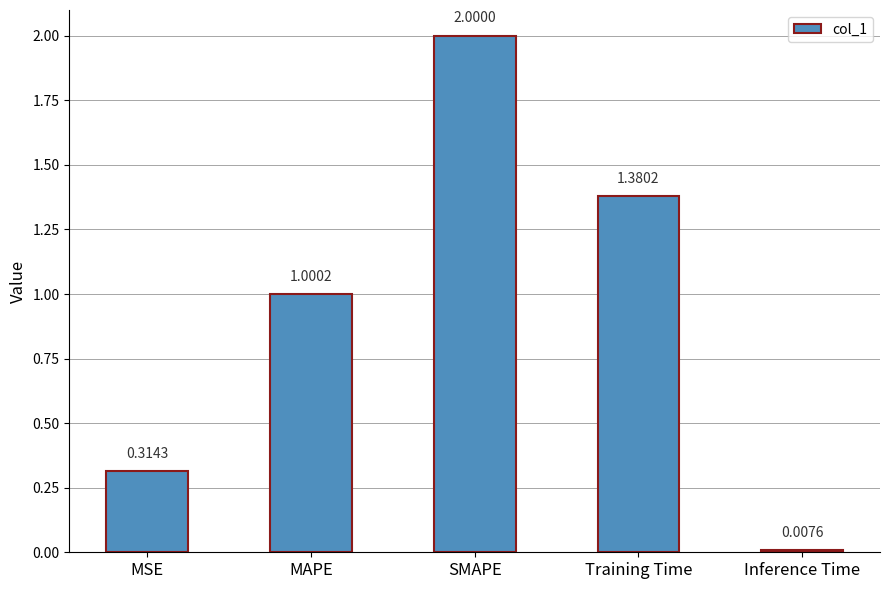

List the labels in order of value, smallest first.

Inference Time, MSE, MAPE, Training Time, SMAPE